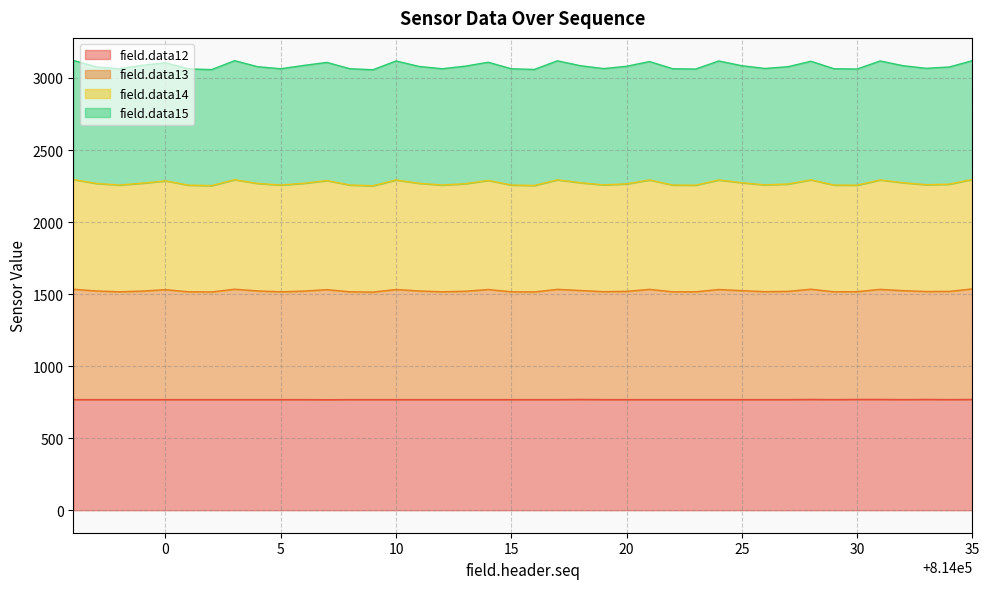

Which category has the highest value across all series?

813996